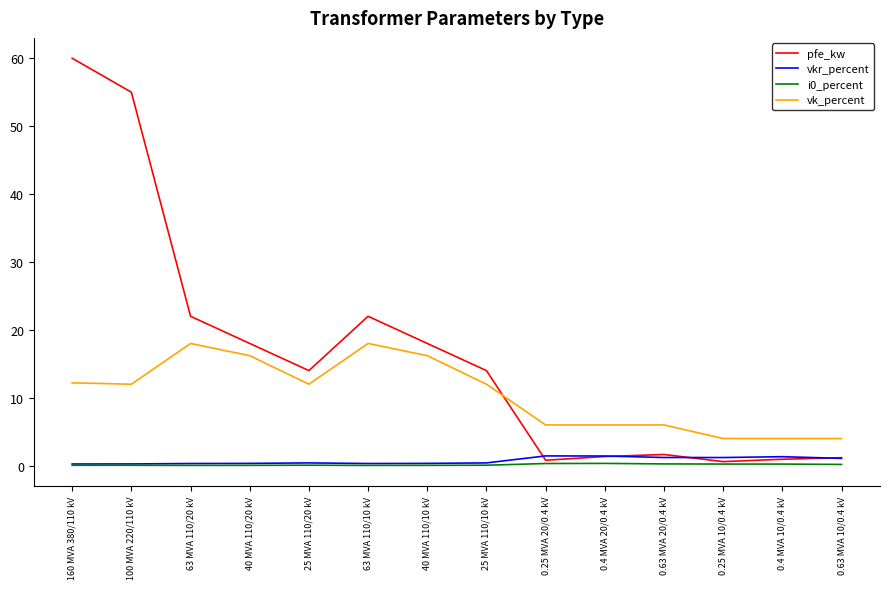

What is the greatest value displayed?

60.0